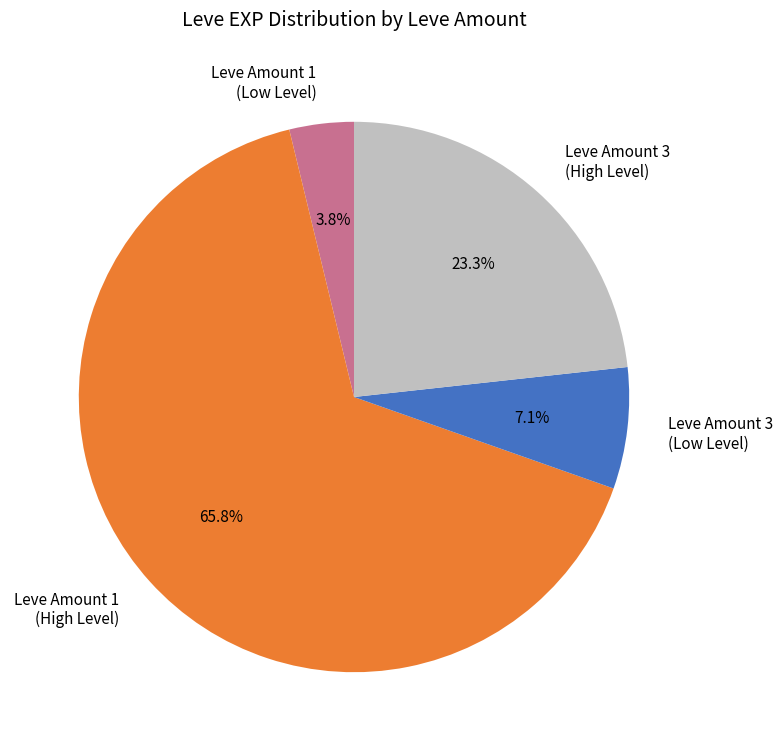

What is the majority slice?

Leve Amount 1 (High Level)